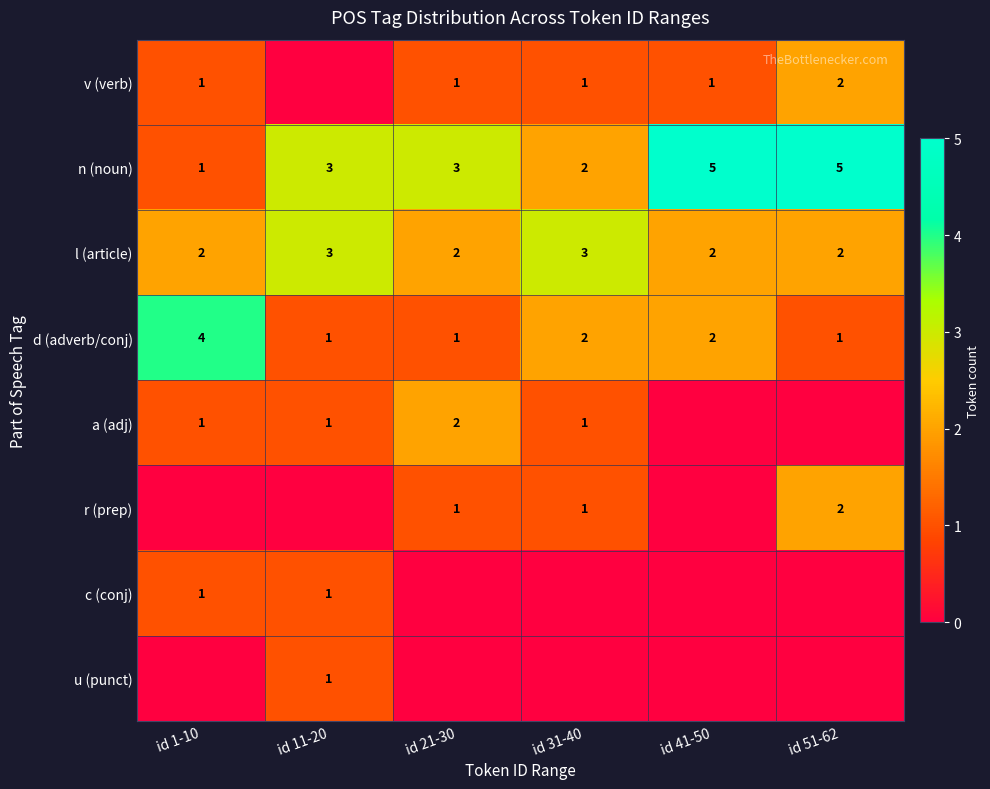

Is it true that l (article) equals 2 at id 51-62?

True